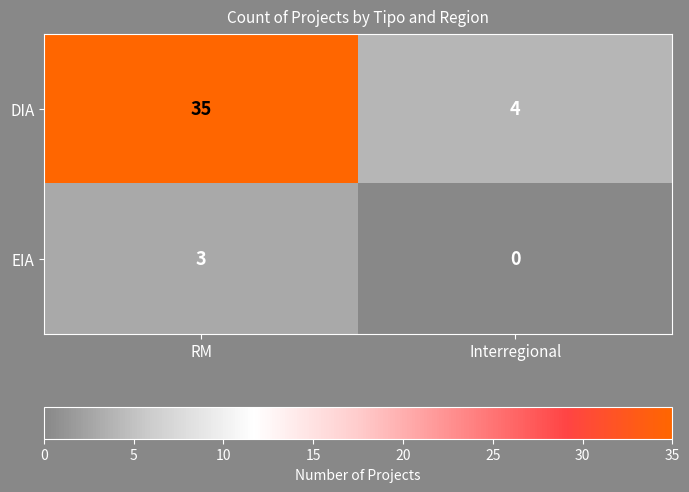

Reading left to right, what are all the values shown in this chart?

DIA: 35	4
EIA: 3	0